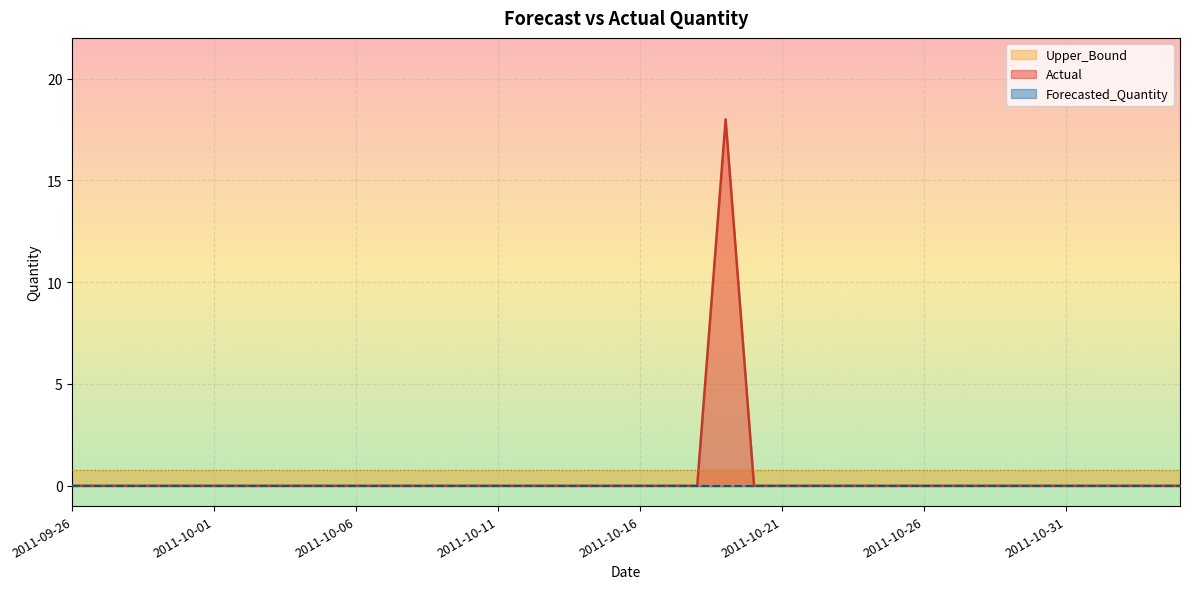

Reading right to left, list all the values displayed in this chart.

Actual: 0.0	0.0	0.0	0.0	0.0	0.0	0.0	0.0	0.0	0.0	0.0	0.0	0.0	0.0	0.0	0.0	18.0	0.0	0.0	0.0	0.0	0.0	0.0	0.0	0.0	0.0	0.0	0.0	0.0	0.0	0.0	0.0	0.0	0.0	0.0	0.0	0.0	0.0	0.0	0.0
Forecasted_Quantity: 0.0	0.0	0.0	0.0	0.0	0.0	0.0	0.0	0.0	0.0	0.0	0.0	0.0	0.0	0.0	0.0	0.0	0.0	0.0	0.0	0.0	0.0	0.0	0.0	0.0	0.0	0.0	0.0	0.0	0.0	0.0	0.0	0.0	0.0	0.0	0.0	0.0	0.0	0.0	0.0
Upper_Bound: 0.8	0.8	0.8	0.8	0.8	0.8	0.8	0.8	0.8	0.8	0.8	0.8	0.8	0.8	0.8	0.8	0.8	0.8	0.8	0.8	0.8	0.8	0.8	0.8	0.8	0.8	0.8	0.8	0.8	0.8	0.8	0.8	0.8	0.8	0.8	0.8	0.8	0.8	0.8	0.8